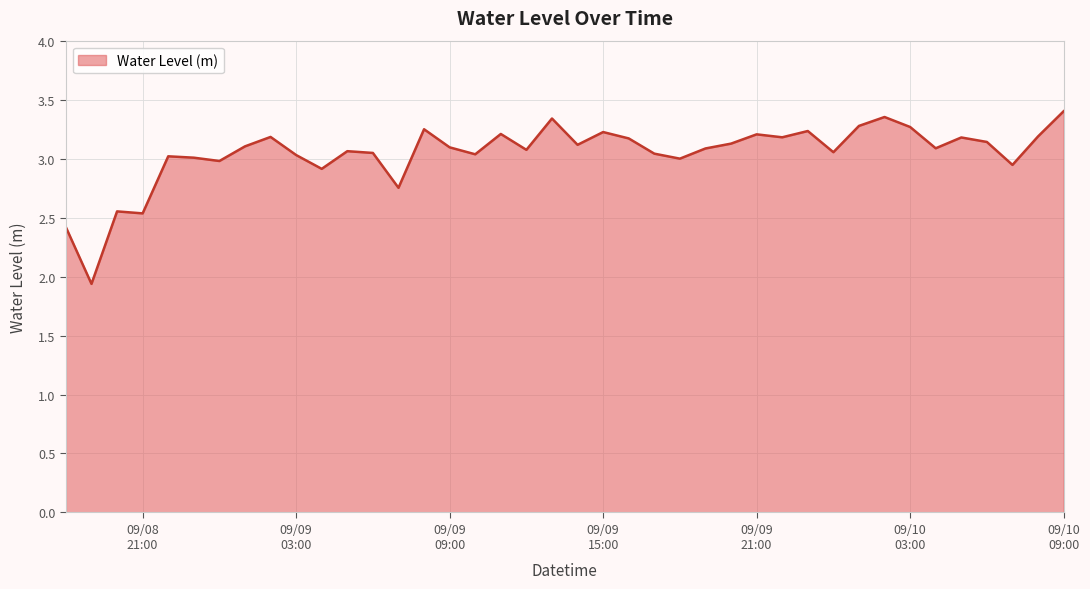

What is the smallest value displayed?

1.9